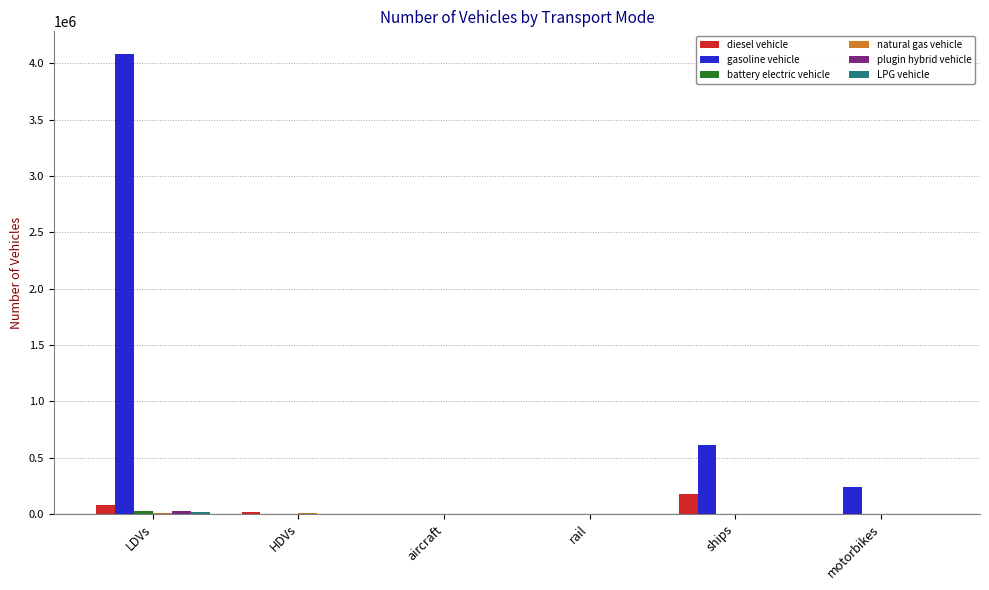

Is it true that gasoline vehicle equals 365687.6 at ships?

False